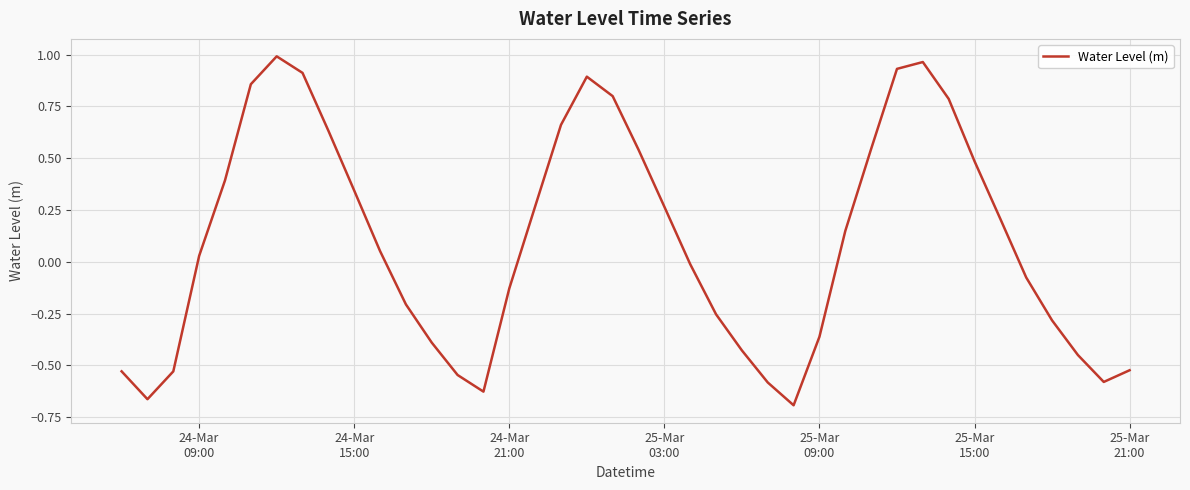

What is the difference between the maximum and minimum values?

1.7